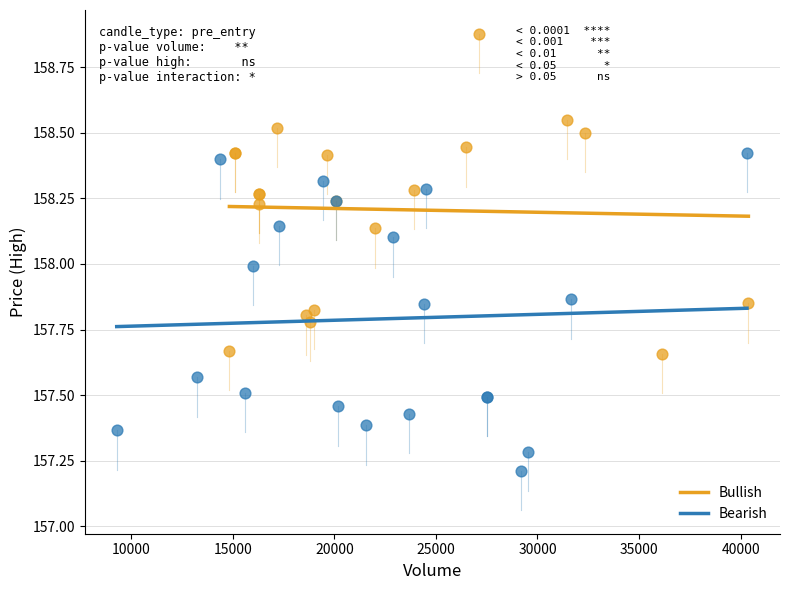

Which series contains the lowest Y value?

Bearish